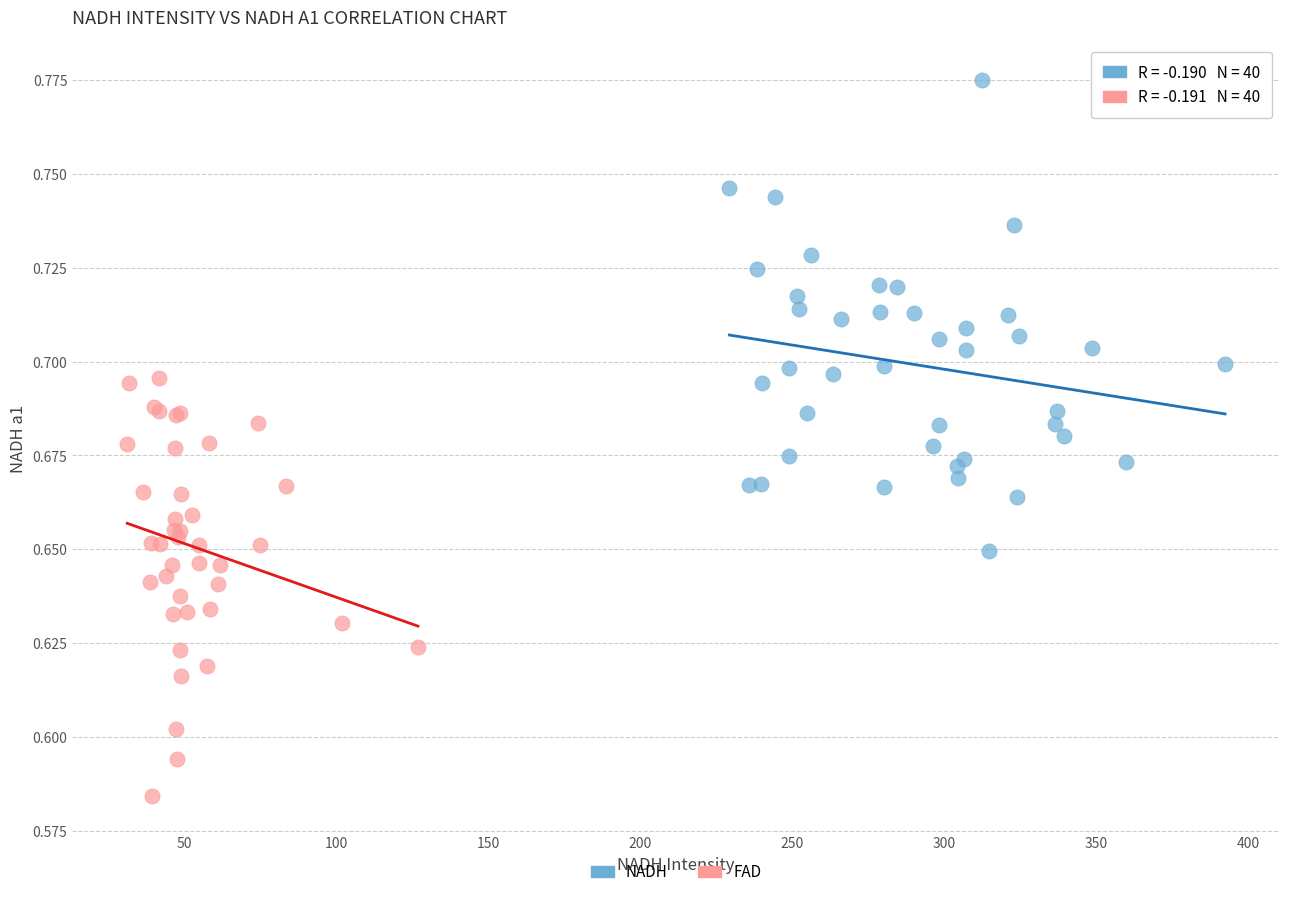

Which series contains the highest Y value?

NADH